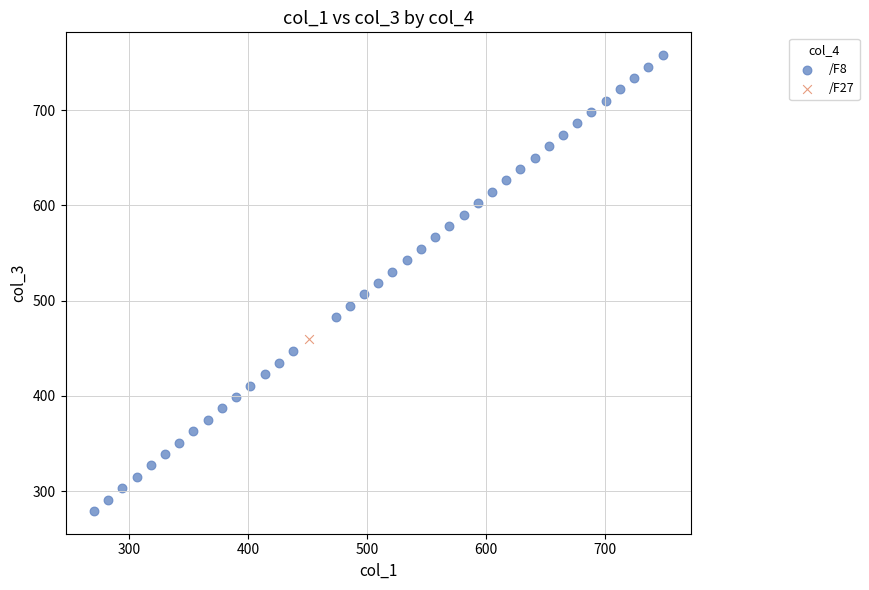

What are all the series names shown in the legend?

/F8, /F27